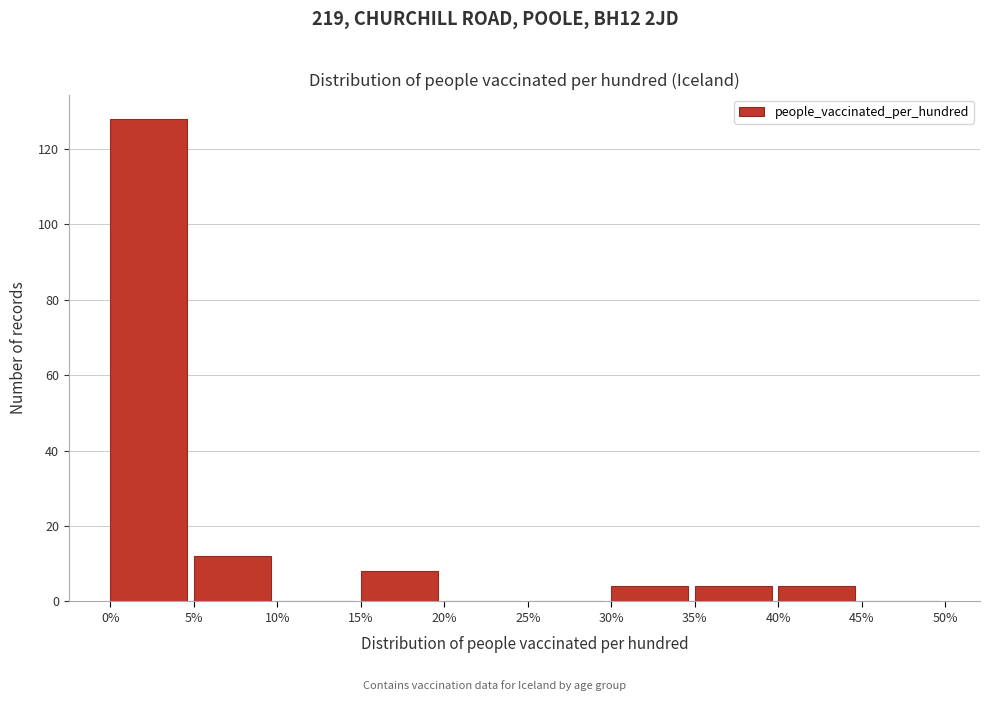

What is the height of the bar covering 35% to 40% on the x-axis? The values are not printed on the chart, so give them approximately, as read against the axis.

4